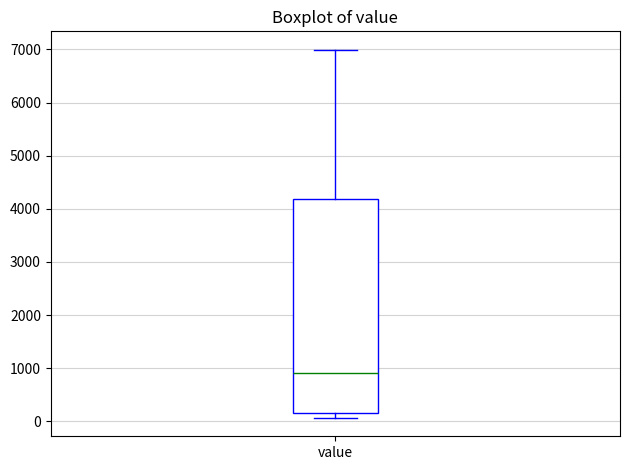

Read this box plot against the y-axis: the position of the median line, the range covered by the box, and the ends of both whiskers. The values are not printed on the chart, so give them approximately, as read against the axis.

median 900, box 200 to 4200, whiskers 100 to 7000